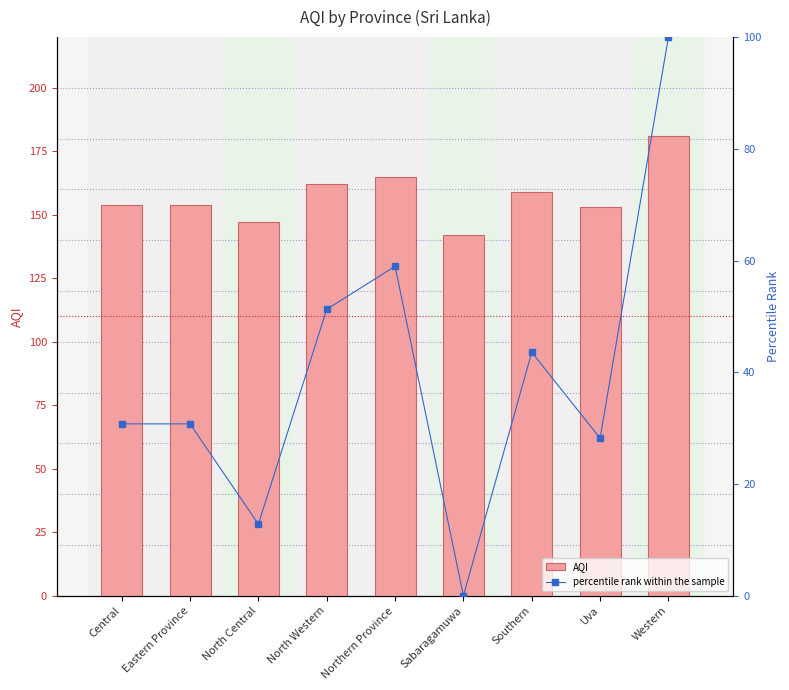

At which label does AQI reach its peak?

Western